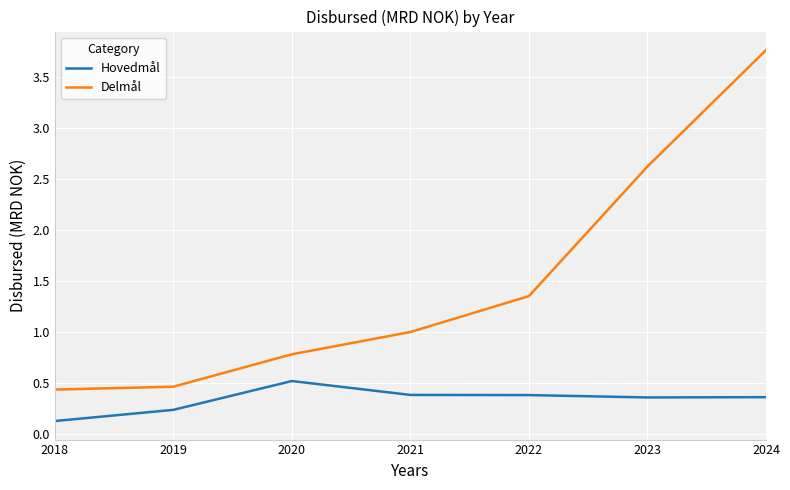

Count the number of categories in the chart.

7